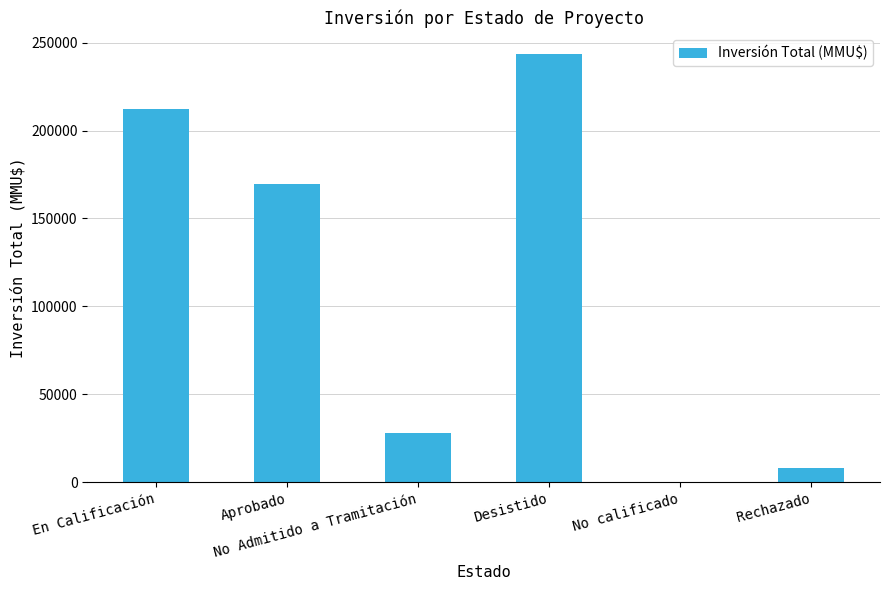

What is the maximum value shown in the chart?

243401